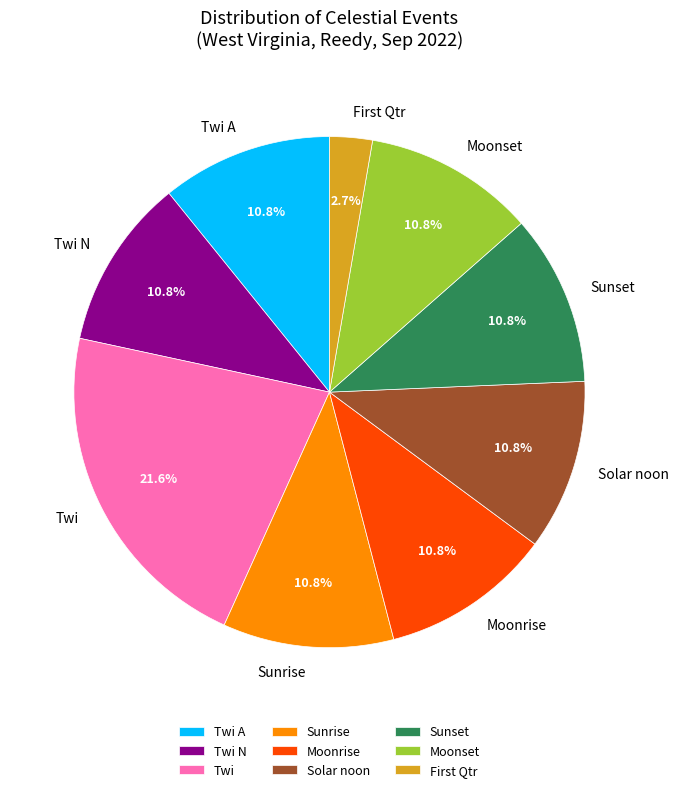

Is there a majority slice in this chart?

No